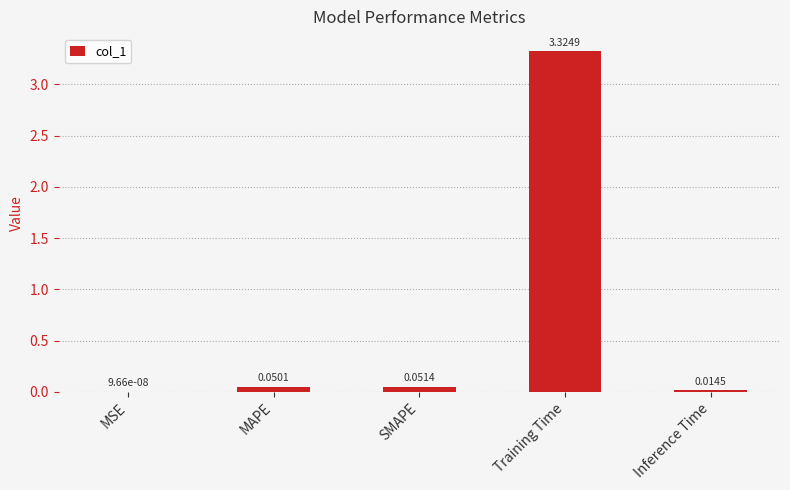

What is the sum of all values?

3.4